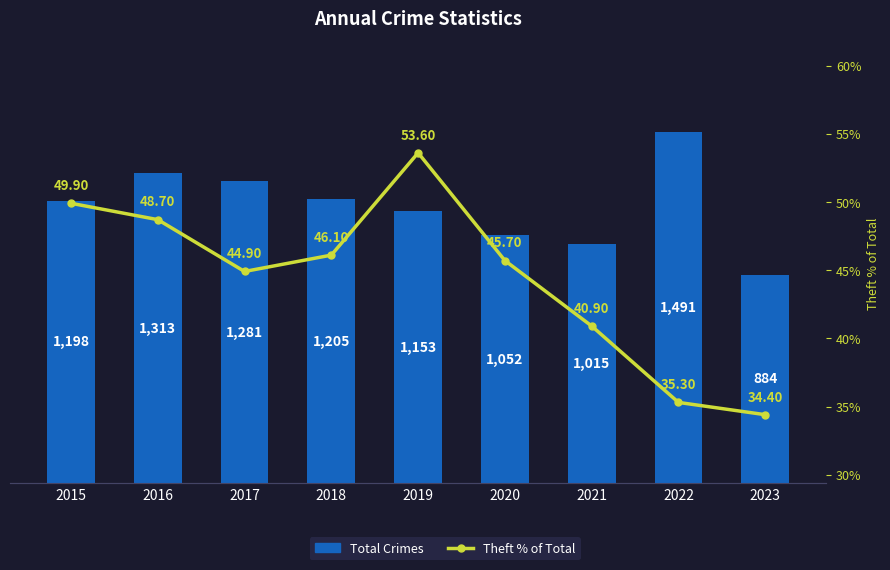

Is the value of Theft % of Total at 2018 greater than the value of Total Crimes at 2020?

No